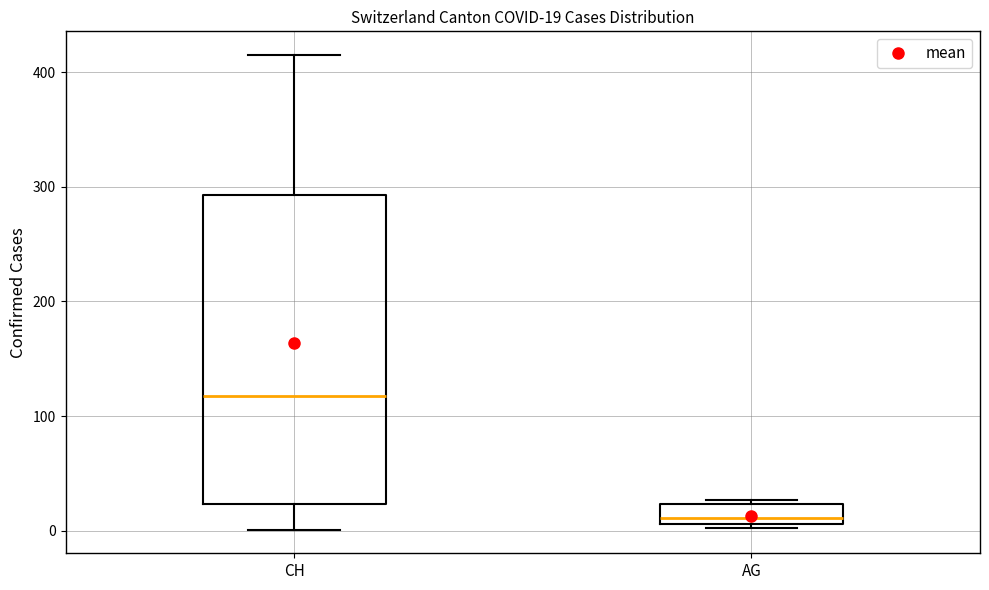

Which box has the lowest median line?

AG